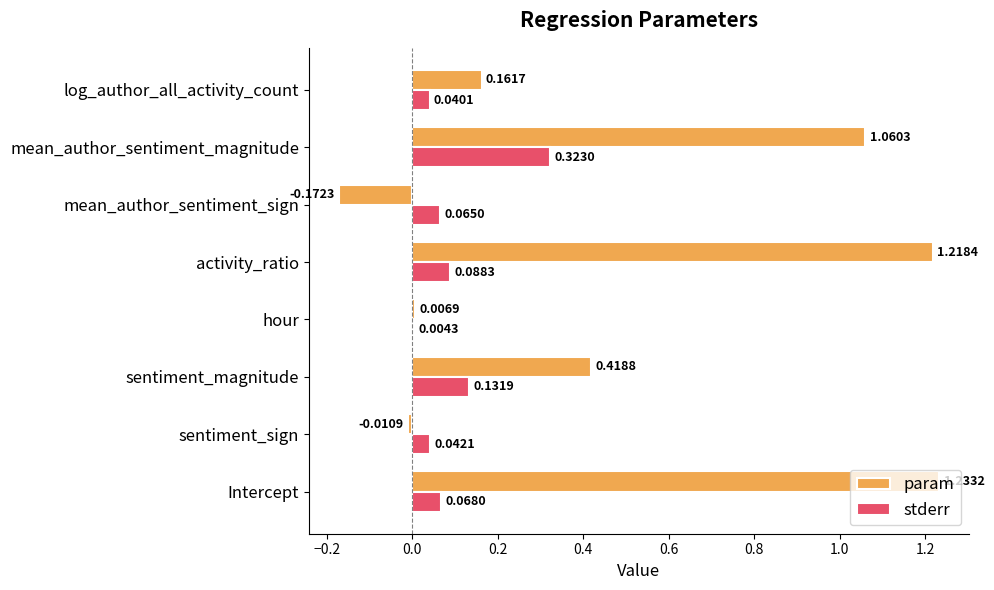

Which series has the largest total across all categories?

param